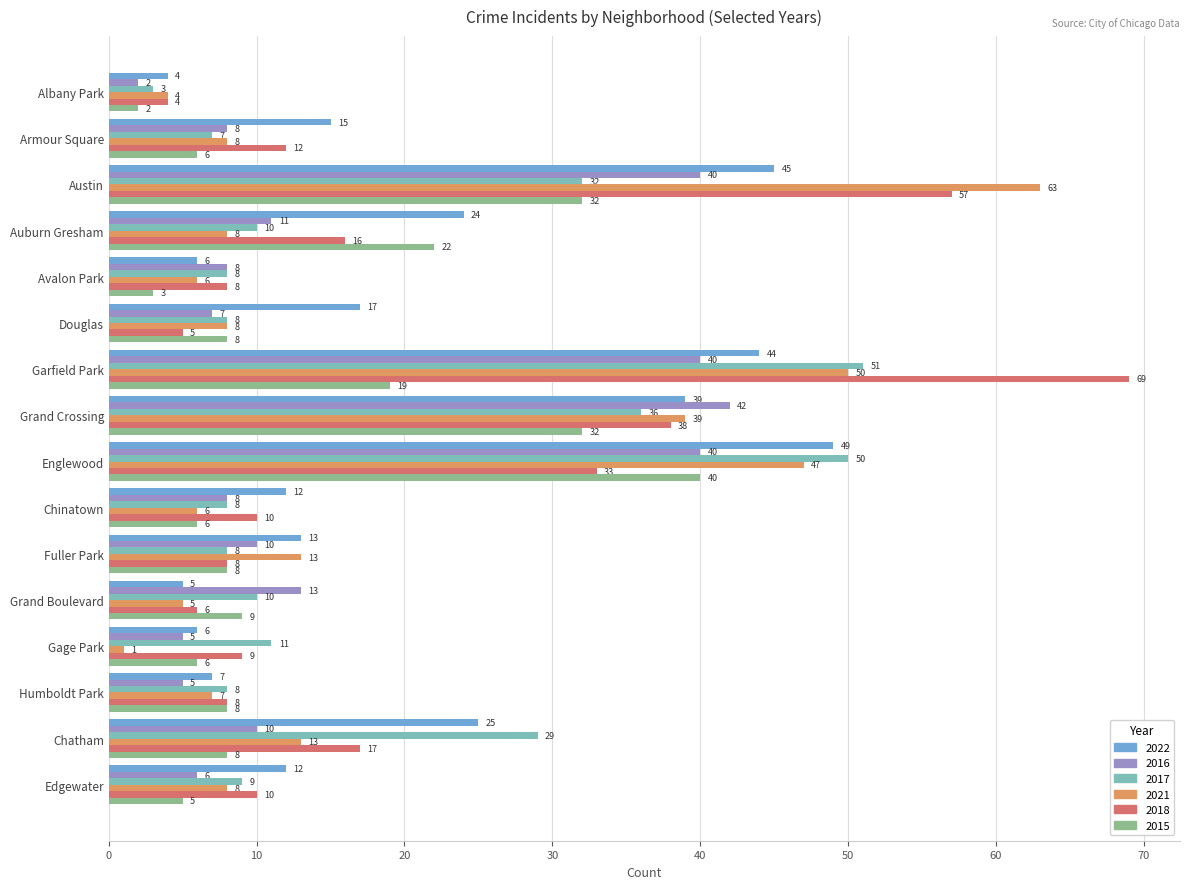

Is it true that 2018 equals 5 at Douglas?

True